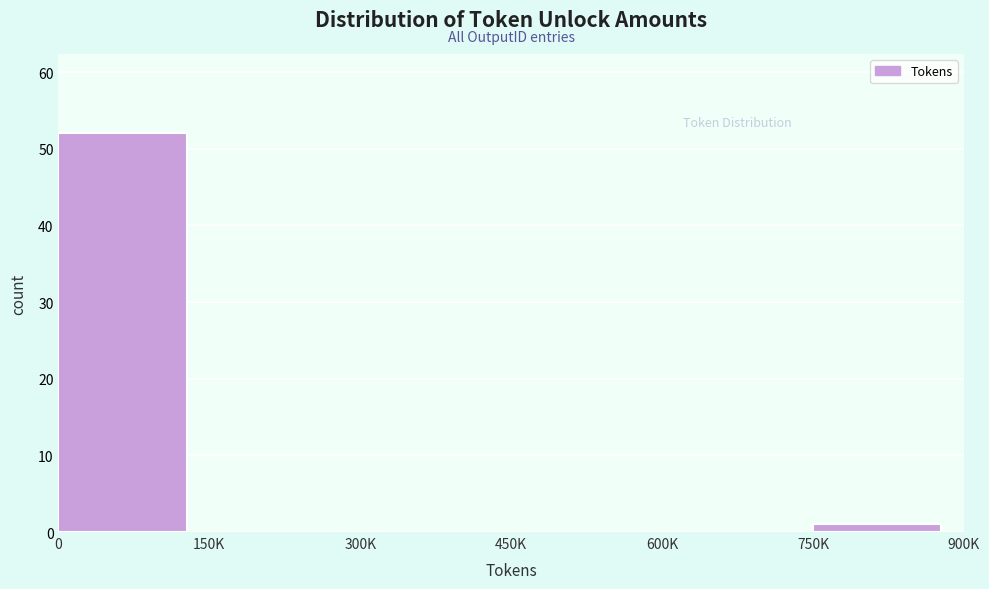

Reading right to left, what are all the values shown in this chart?

750K=1	600K=0	450K=0	300K=0	150K=0	0=52